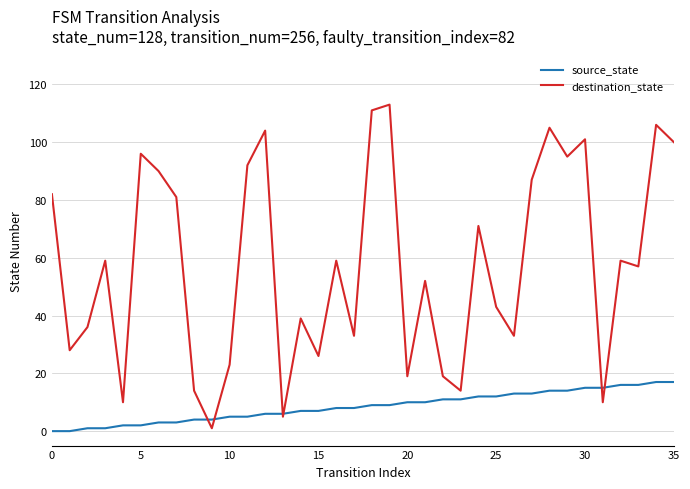

Which series has the largest range (max minus min)?

destination_state